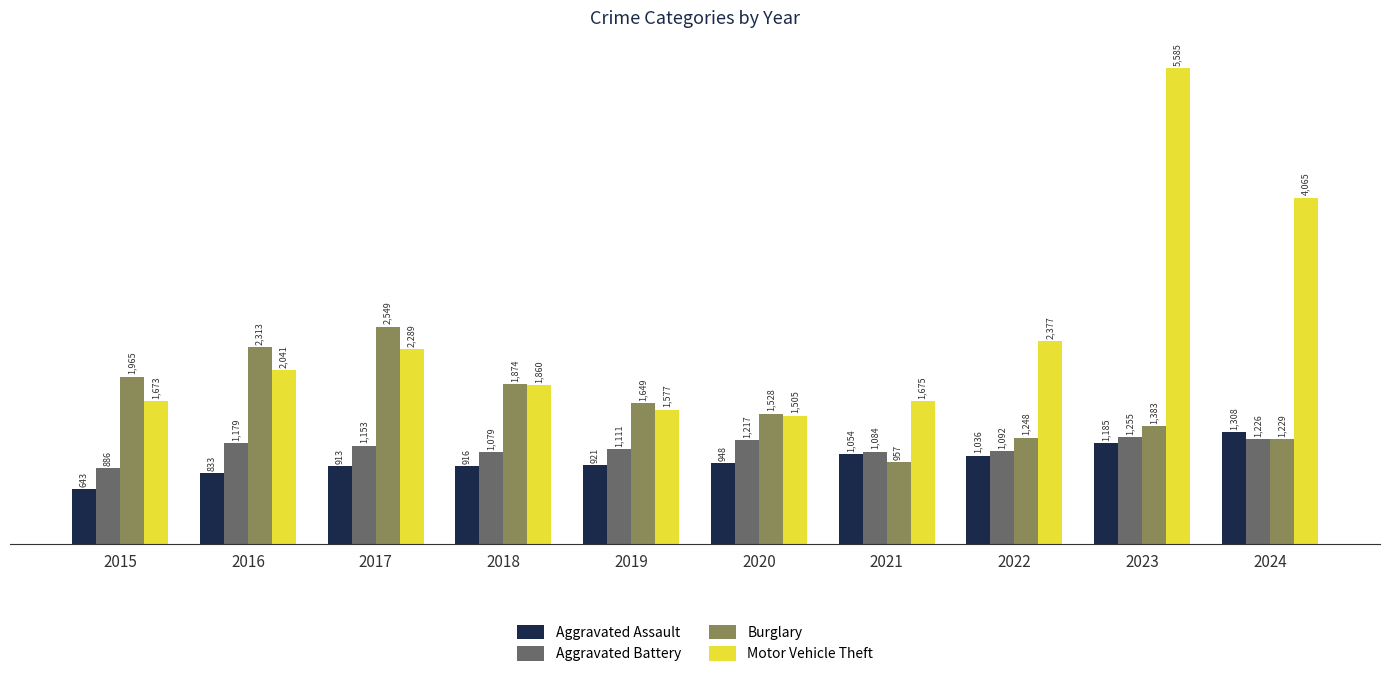

How many values in the Burglary series are below 1649?

5